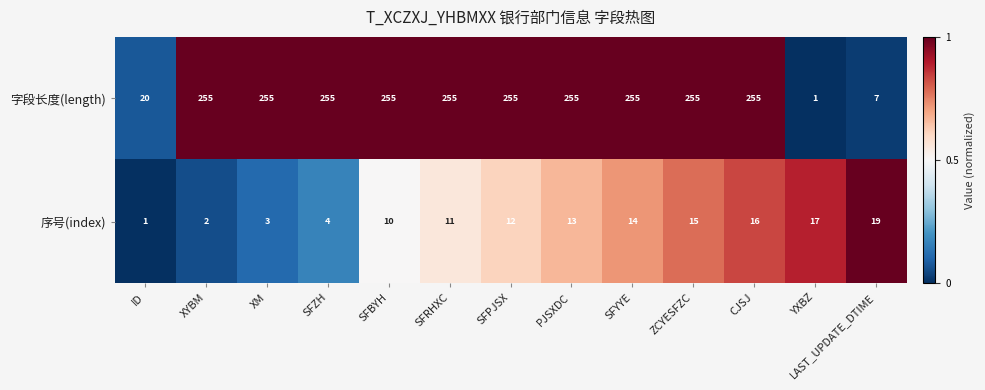

Rank the series by their average value, from lowest to highest.

序号(index), 字段长度(length)